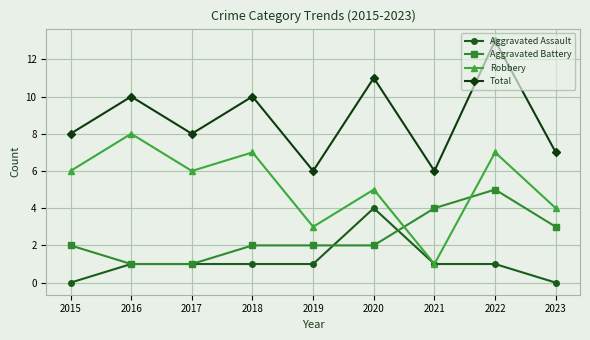

The value of Aggravated Assault at 2019 is 1. True or false?

True